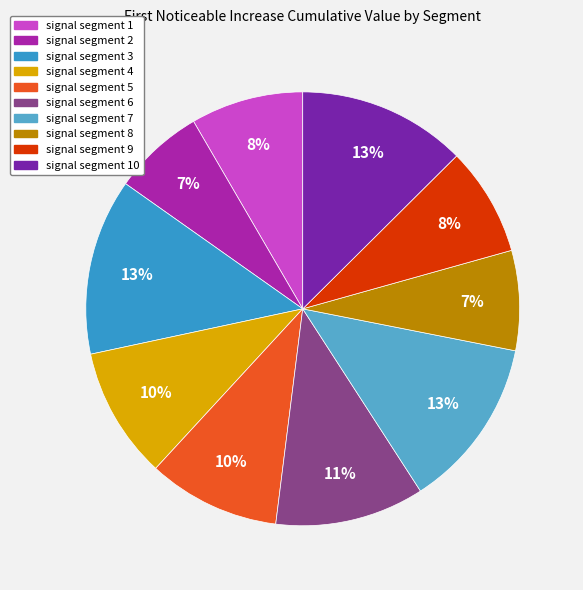

How many segments does this pie chart have?

10